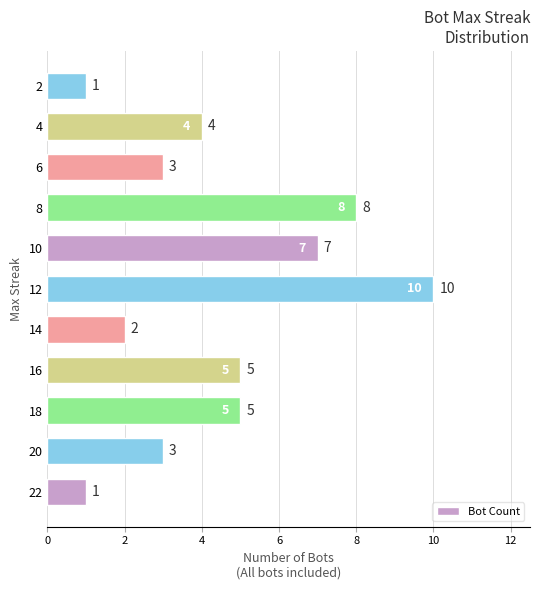

What value does the data have at 8?

8